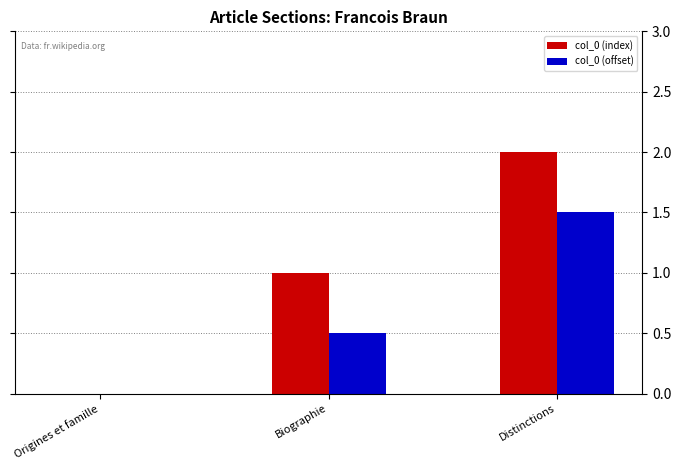

What is the greatest value displayed?

2.0